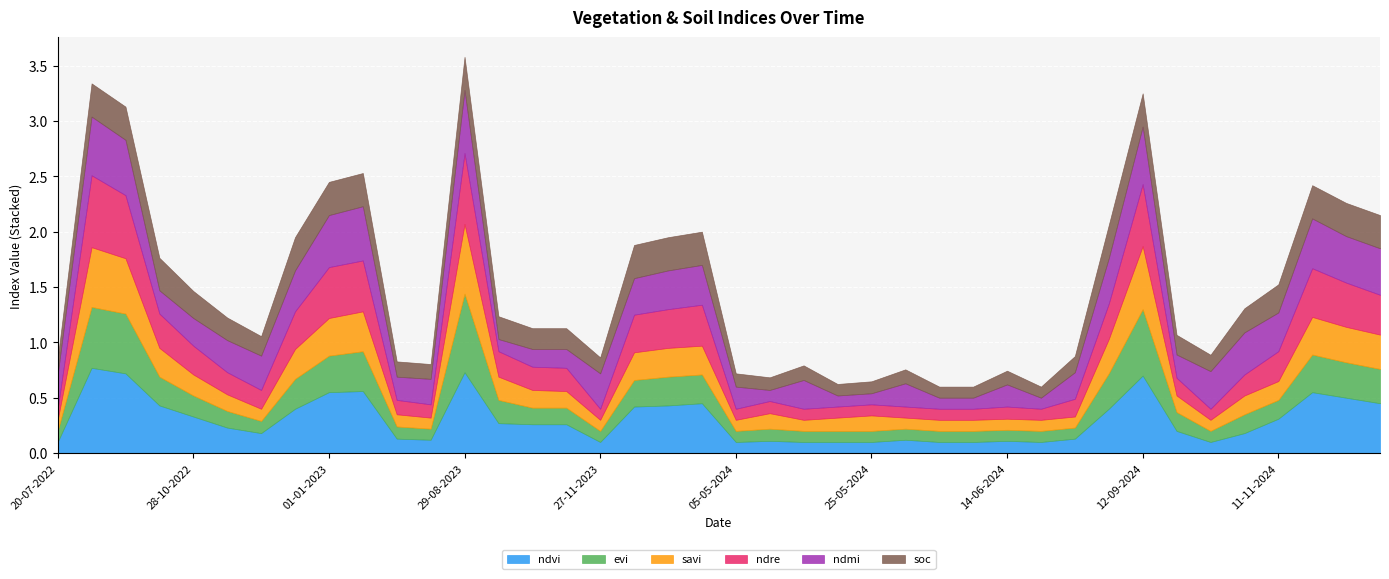

Where do savi and soc first cross each other?

20-07-2022 and 03-09-2022